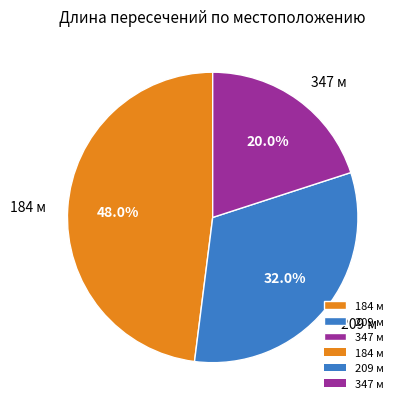

True or false: 209 м accounts for 18% of the total.

False